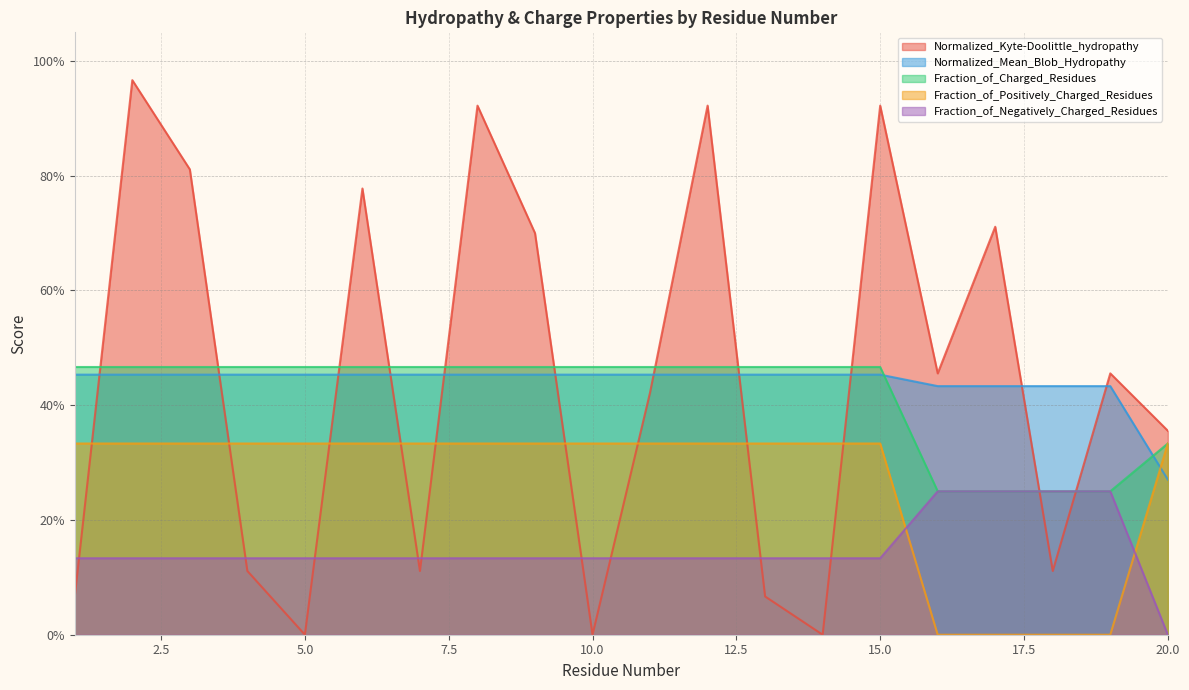

The value of Fraction_of_Positively_Charged_Residues at 12 is 0.3. True or false?

True